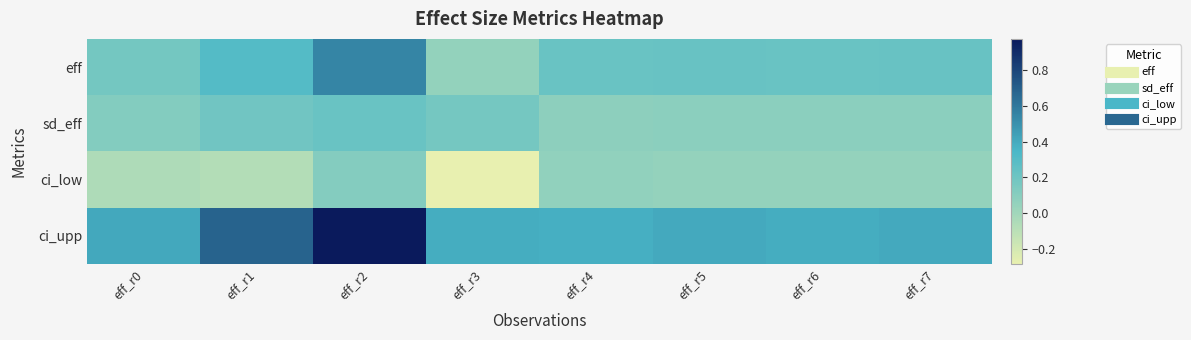

At how many categories does at least one series exceed 0?

8